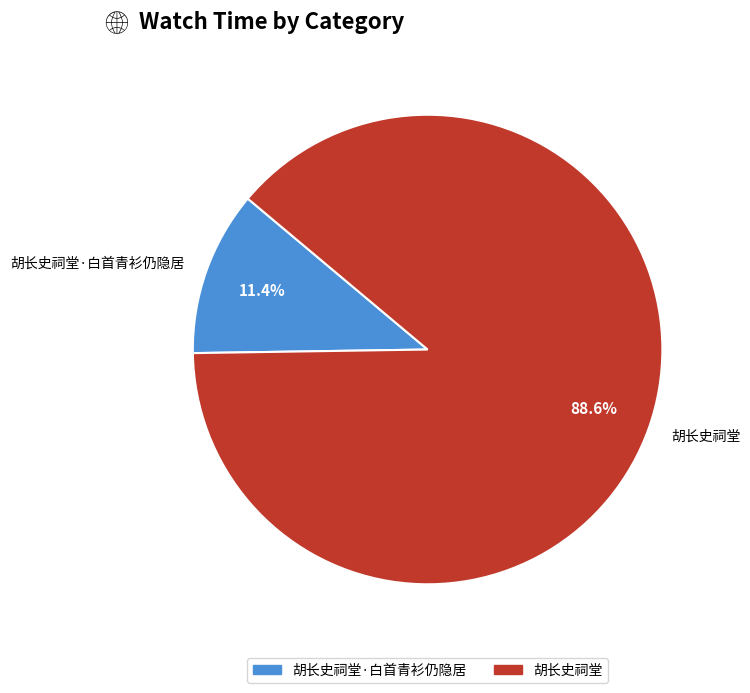

What percentage is NOT represented by 胡长史祠堂?

11.4%